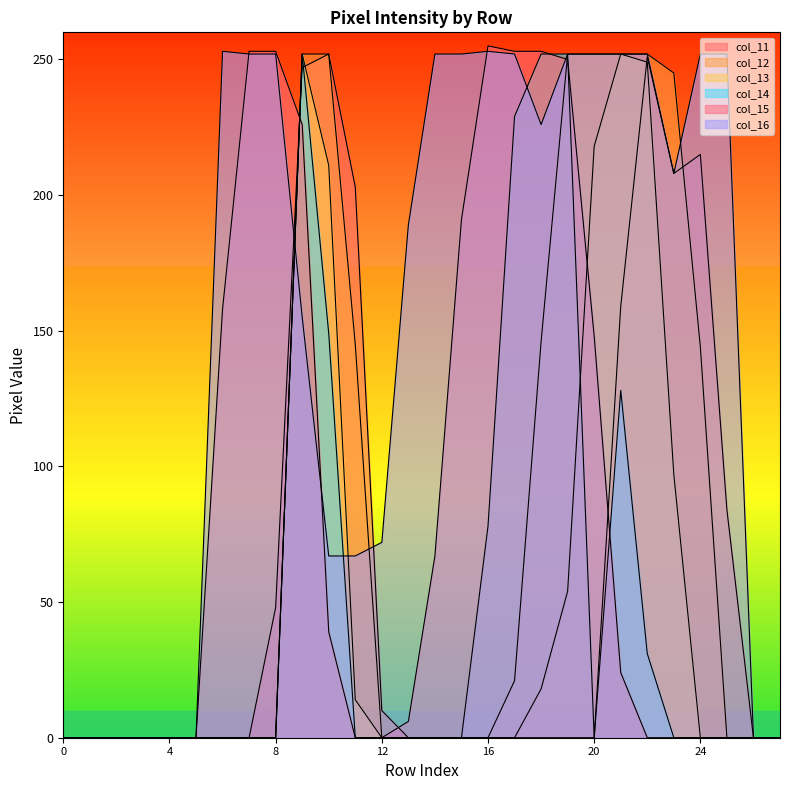

At which label does col_15 reach its minimum?

row_0